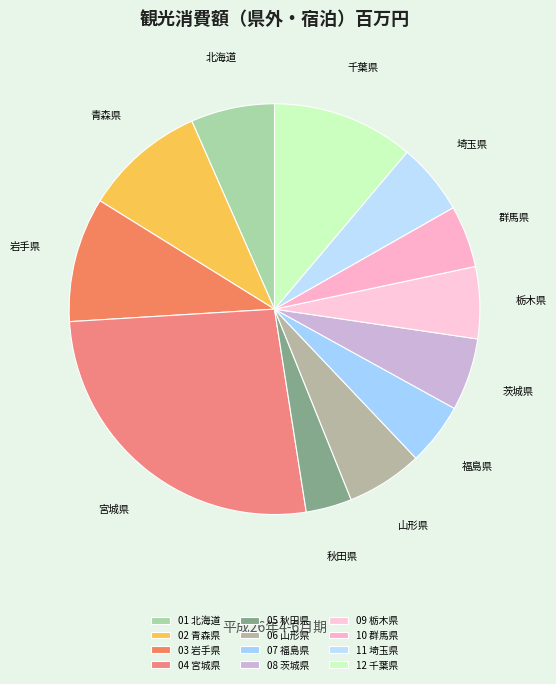

To the nearest percent, what percentage of the pie is 07 福島県?

5%